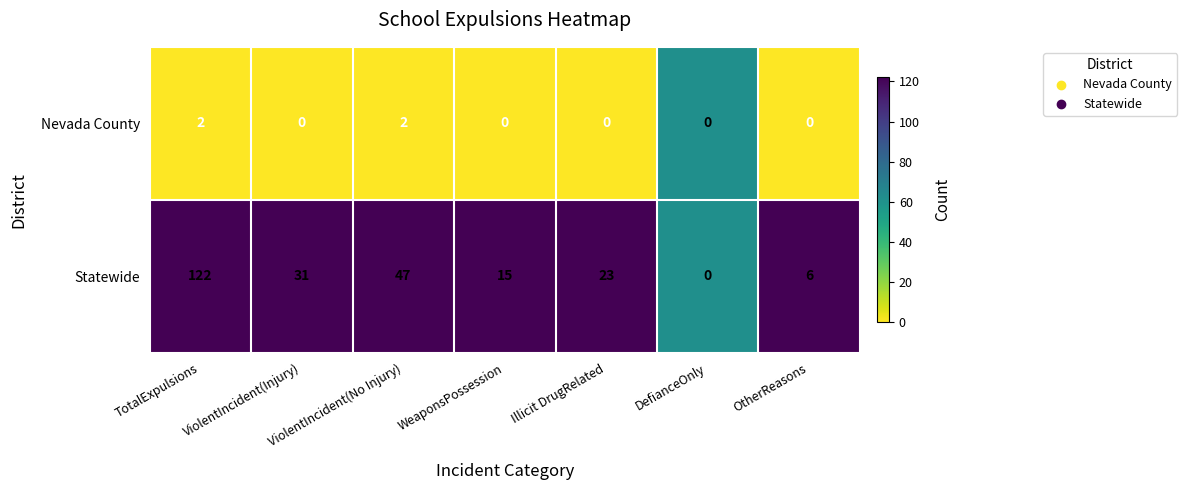

What is the difference between the second highest and minimum values in the Statewide series?

47